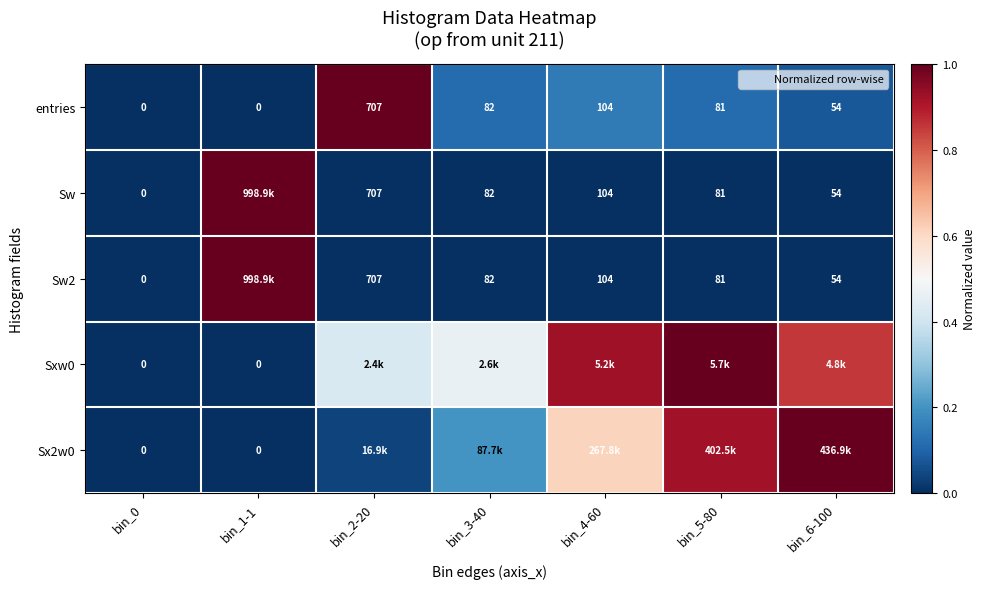

Is it true that Sw2 equals 1.0 at bin_1-1?

True